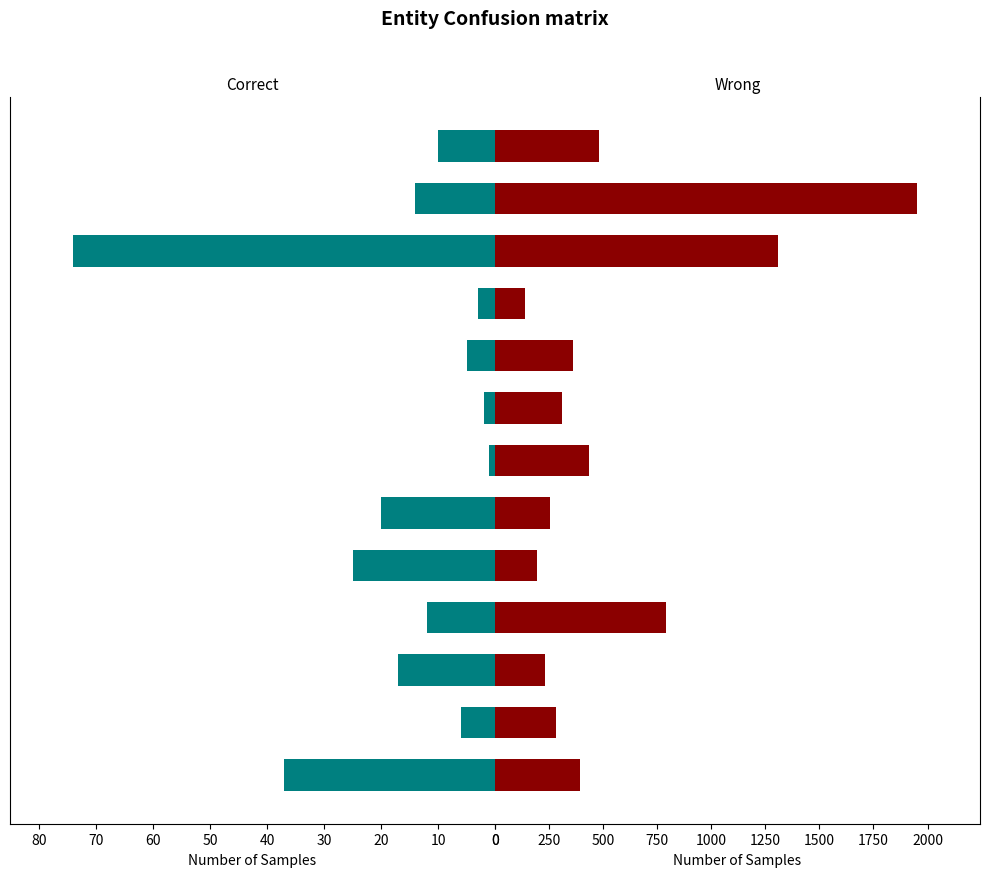

At which category is the sum across all series the highest?

173